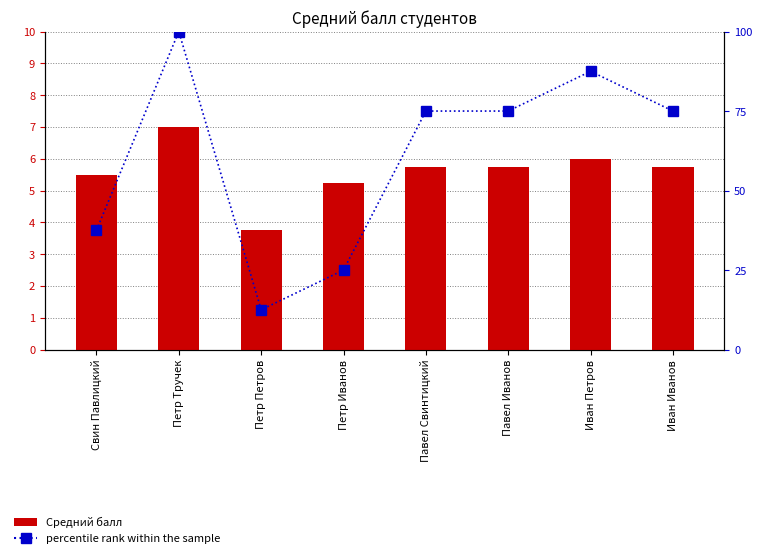

Is it true that percentile rank within the sample equals 27.2 at Павел Свинтицкий?

False